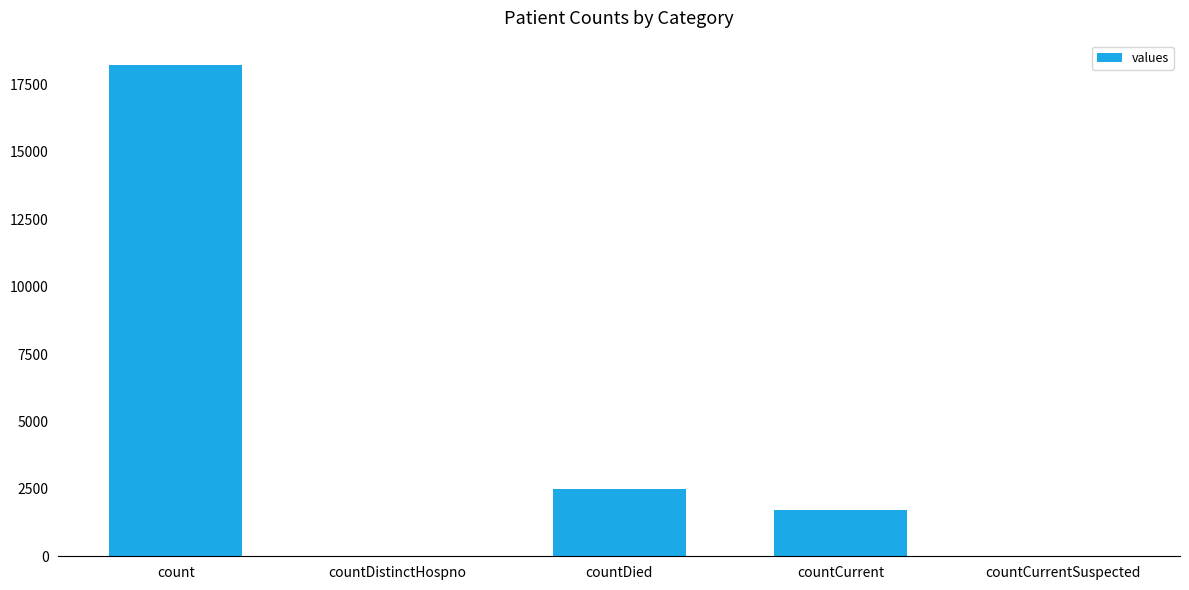

Reading left to right, list all the values displayed in this chart.

count=18213	countDistinctHospno=0	countDied=2478	countCurrent=1711	countCurrentSuspected=0